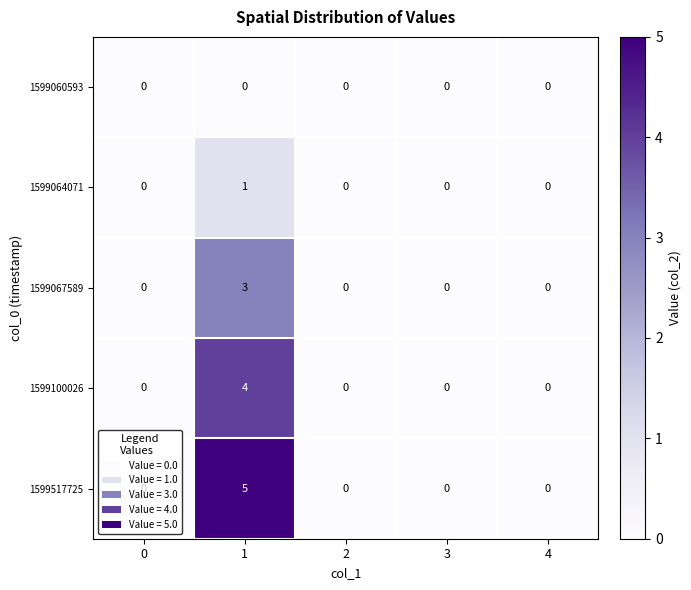

Which series has the largest range (max minus min)?

1599517725